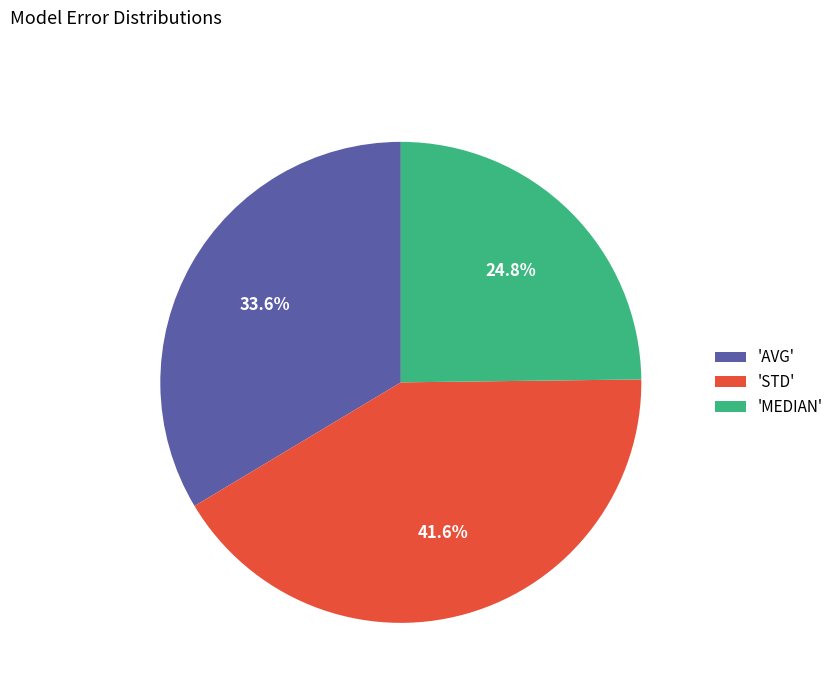

Rank the categories by value from lowest to highest.

'MEDIAN', 'AVG', 'STD'